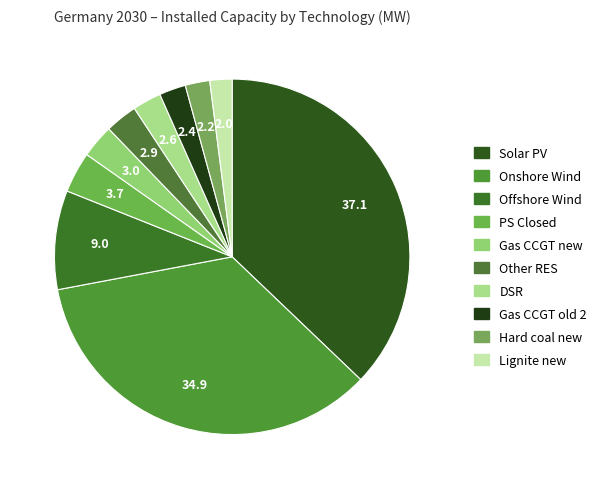

Count the number of slices in the pie.

10